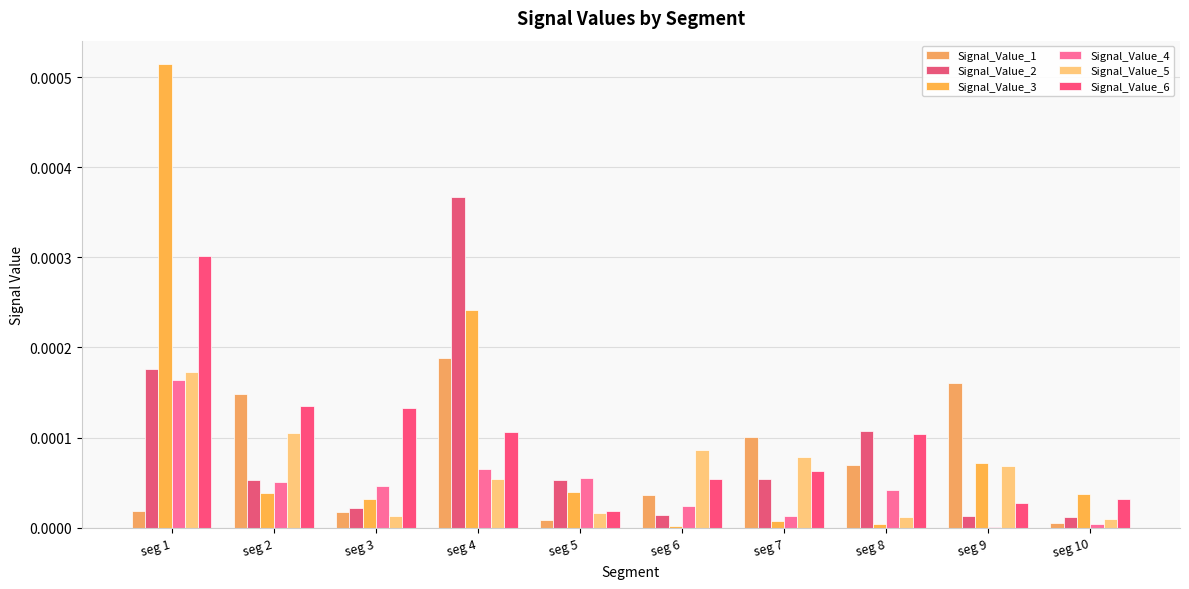

Count the number of categories in the chart.

10